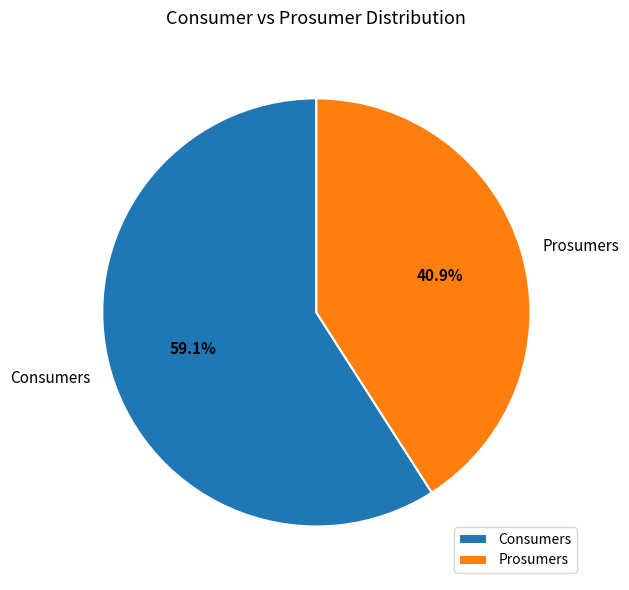

Combined, what portion of the pie is Consumers and Prosumers?

100.0%